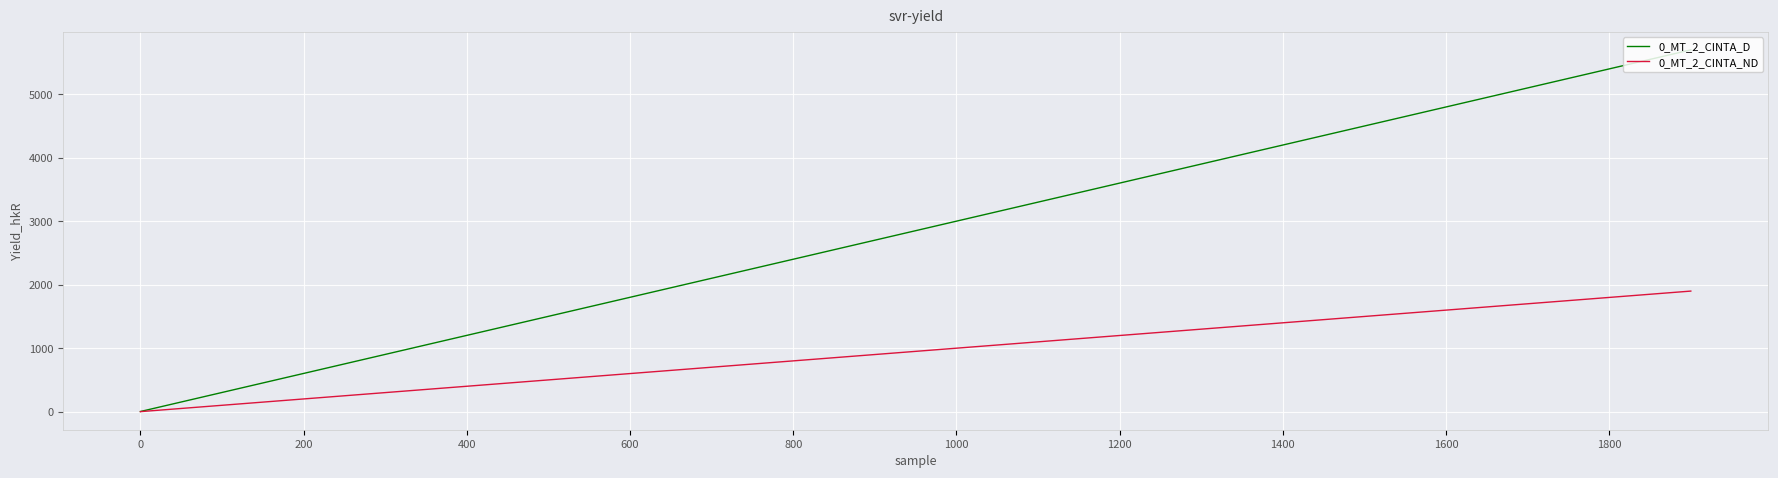

Reading right to left, what are all the values shown in this chart?

0_MT_2_CINTA_D: 5703	5403	5103	4803	4503	4203	3903	3603	3303	3003	2703	2403	2103	1803	1503	1203	903	603	303	3
0_MT_2_CINTA_ND: 1901	1801	1701	1601	1501	1401	1301	1201	1101	1001	901	801	701	601	501	401	301	201	101	1